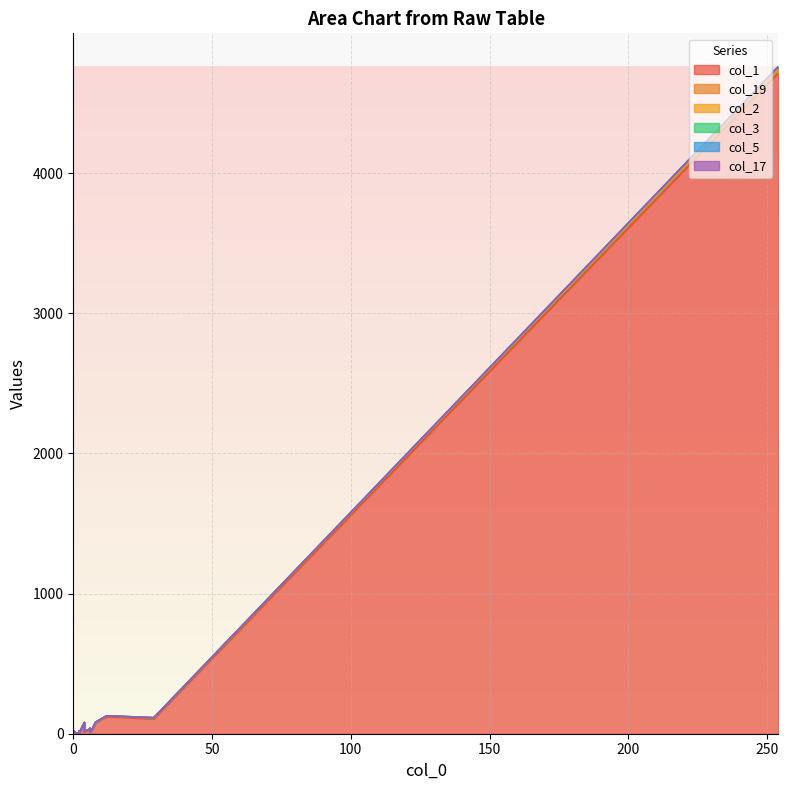

What are all the series names shown in the legend?

col_1, col_19, col_2, col_3, col_5, col_17